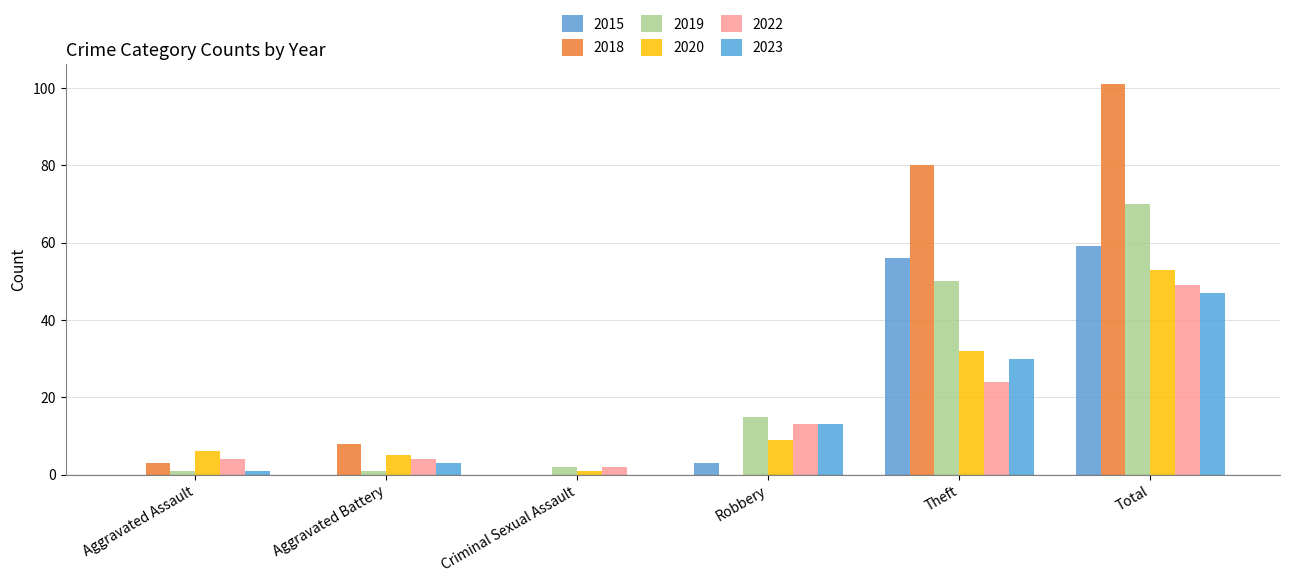

Count the number of categories in the chart.

6